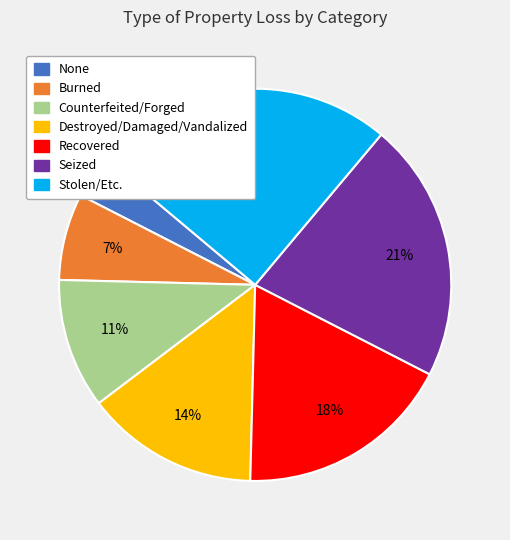

Combined, do Stolen/Etc. and None account for over 50%?

No